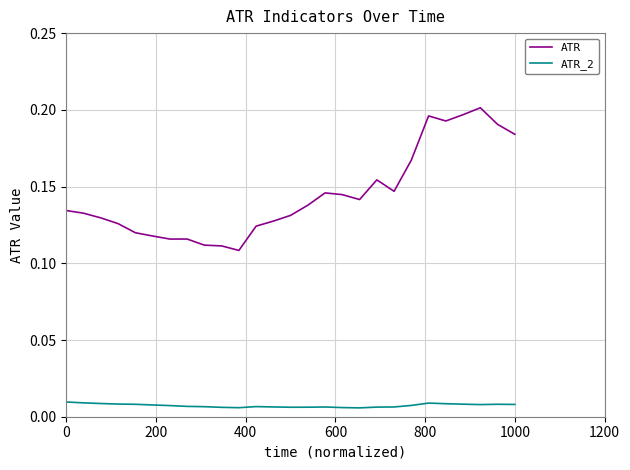

Which series has the largest range (max minus min)?

ATR